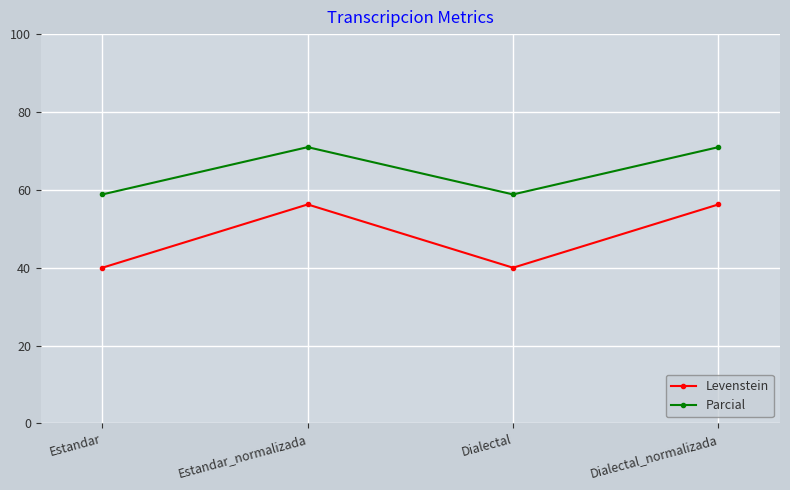

What is the average value of the Levenstein series?

48.1